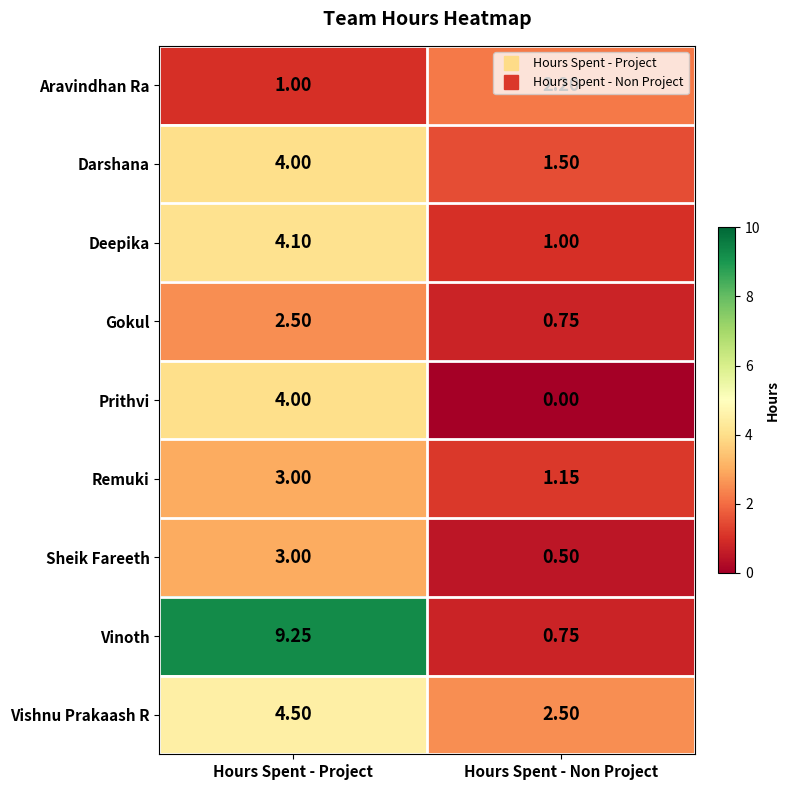

Count the number of data series in this chart.

9